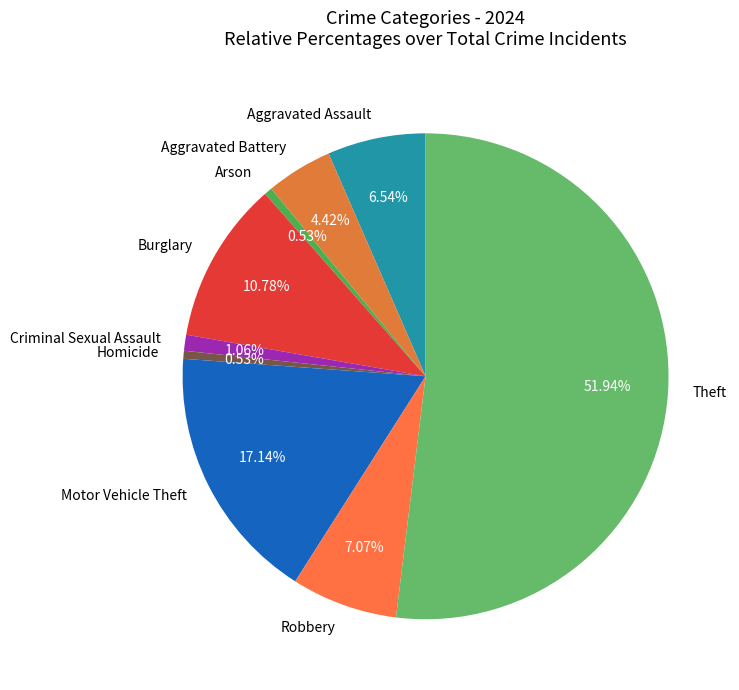

Is it true that Motor Vehicle Theft is 17% of the pie?

True